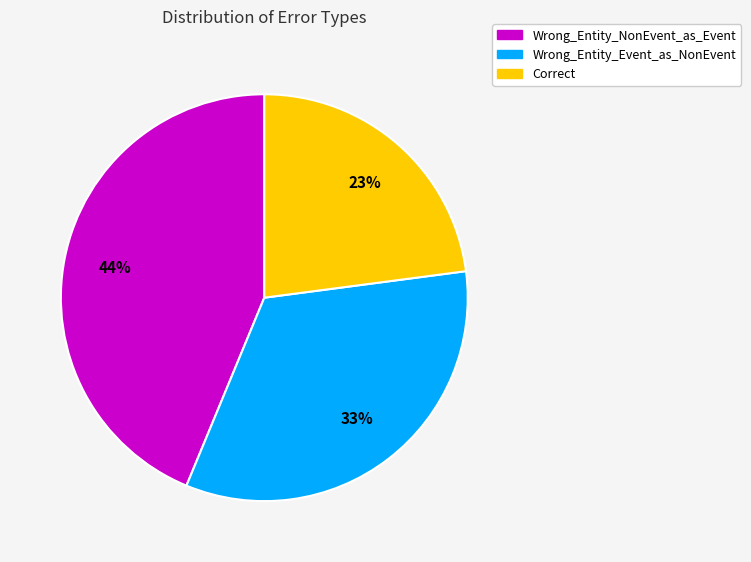

To the nearest percent, what portion does Correct represent?

23%